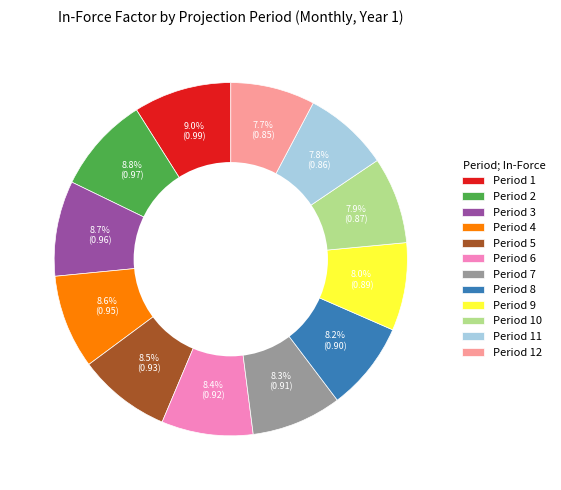

Is there a majority slice in this chart?

No